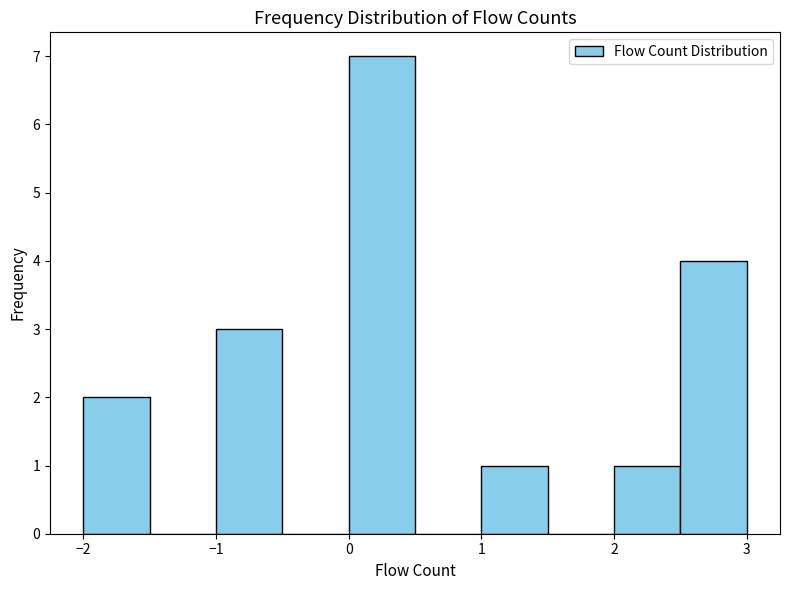

What is the height of the bar covering 2.0 to 2.5 on the x-axis? The values are not printed on the chart, so give them approximately, as read against the axis.

1